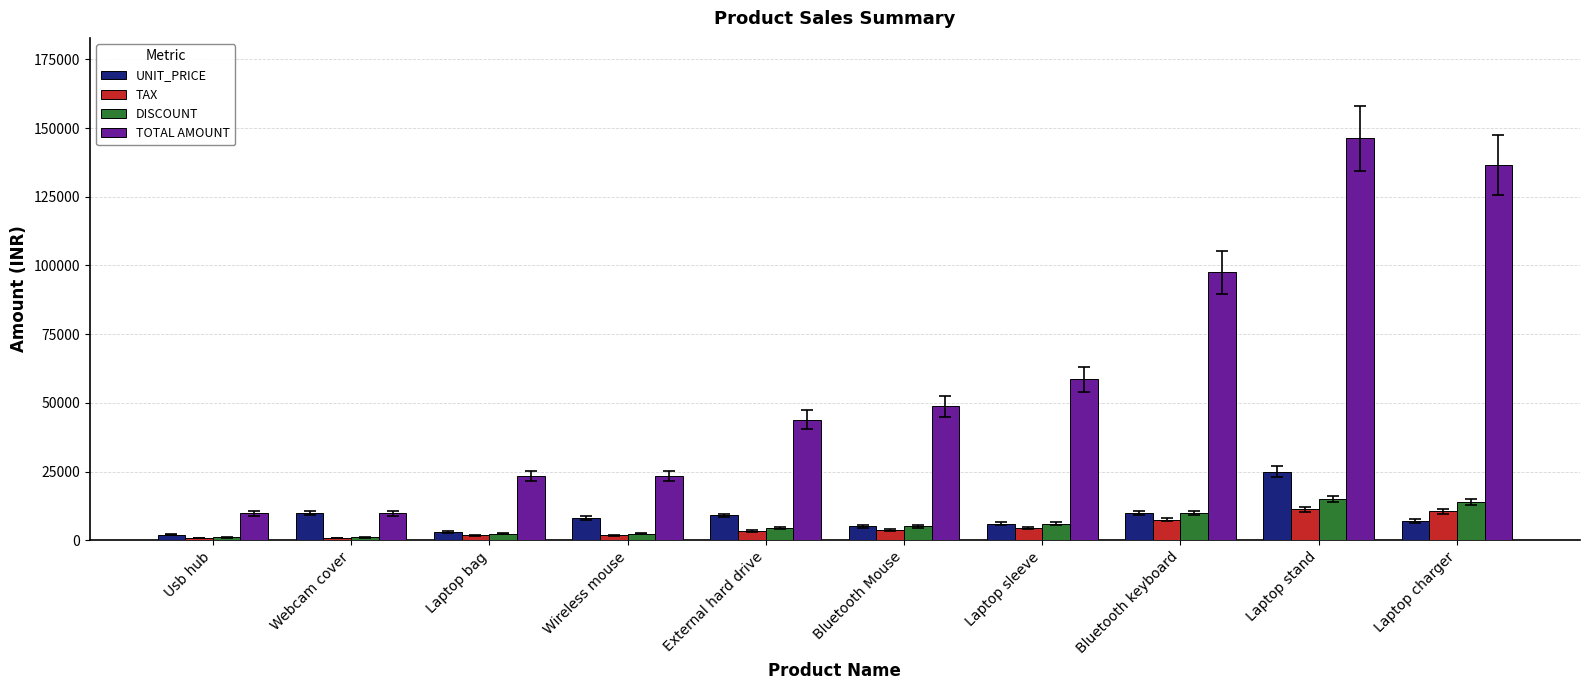

Where does the UNIT_PRICE series first go above 8000?

Webcam cover